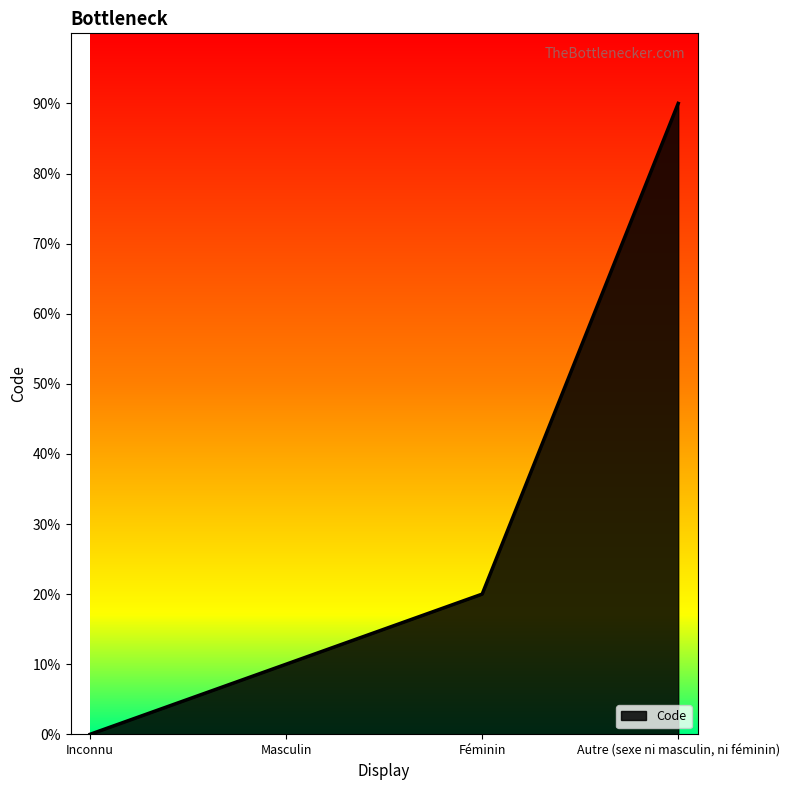

Does the chart display data point markers on the line(s)?

No